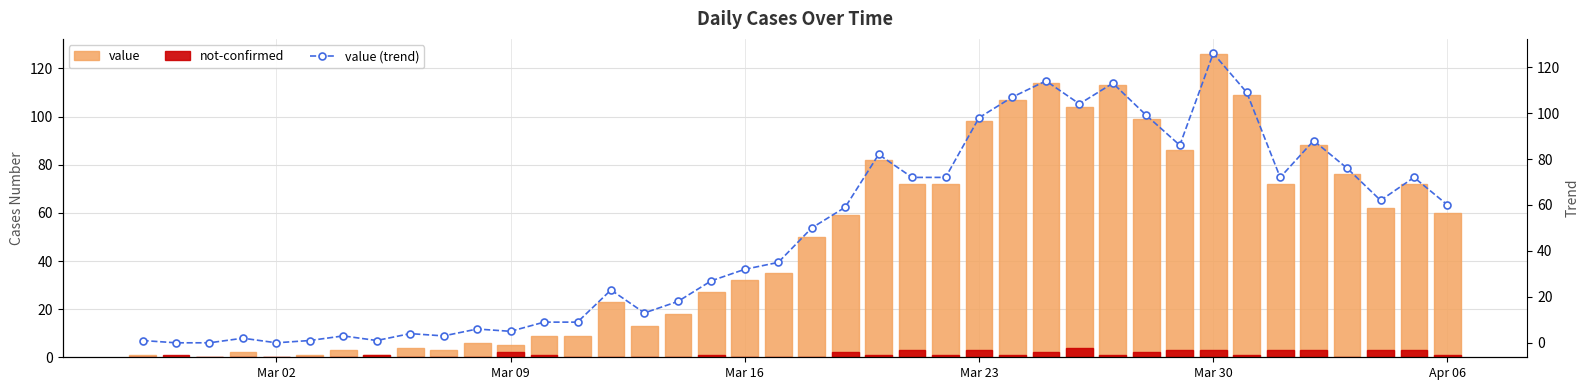

How many values in value (trend) are above zero?

37